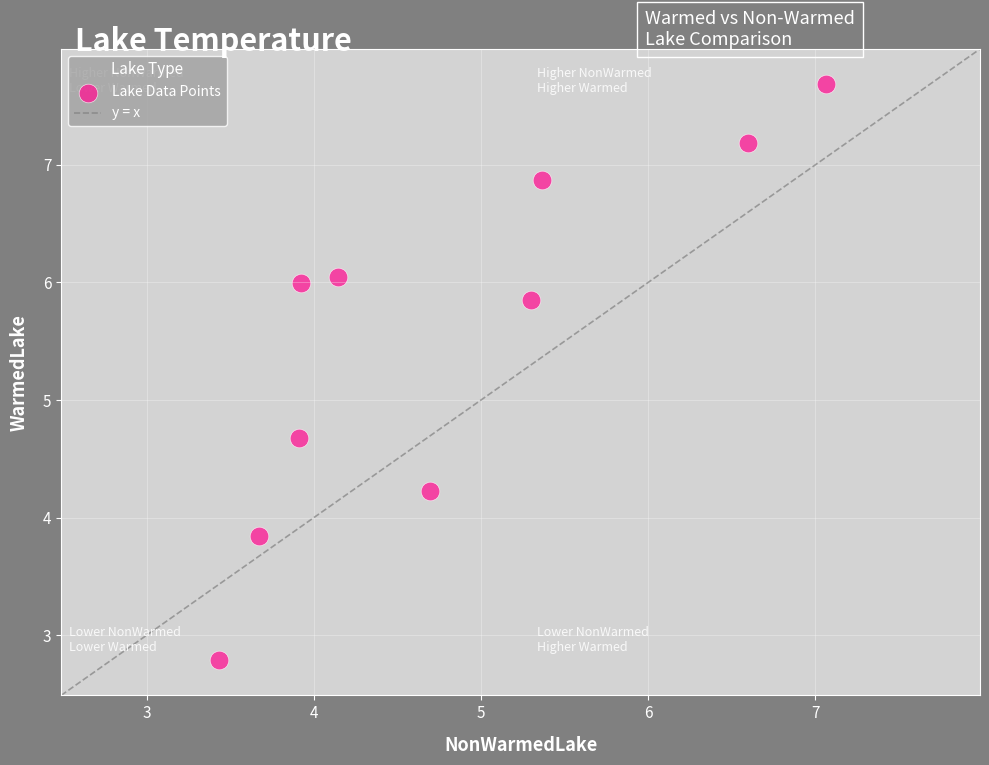

What is the average X value?

4.8